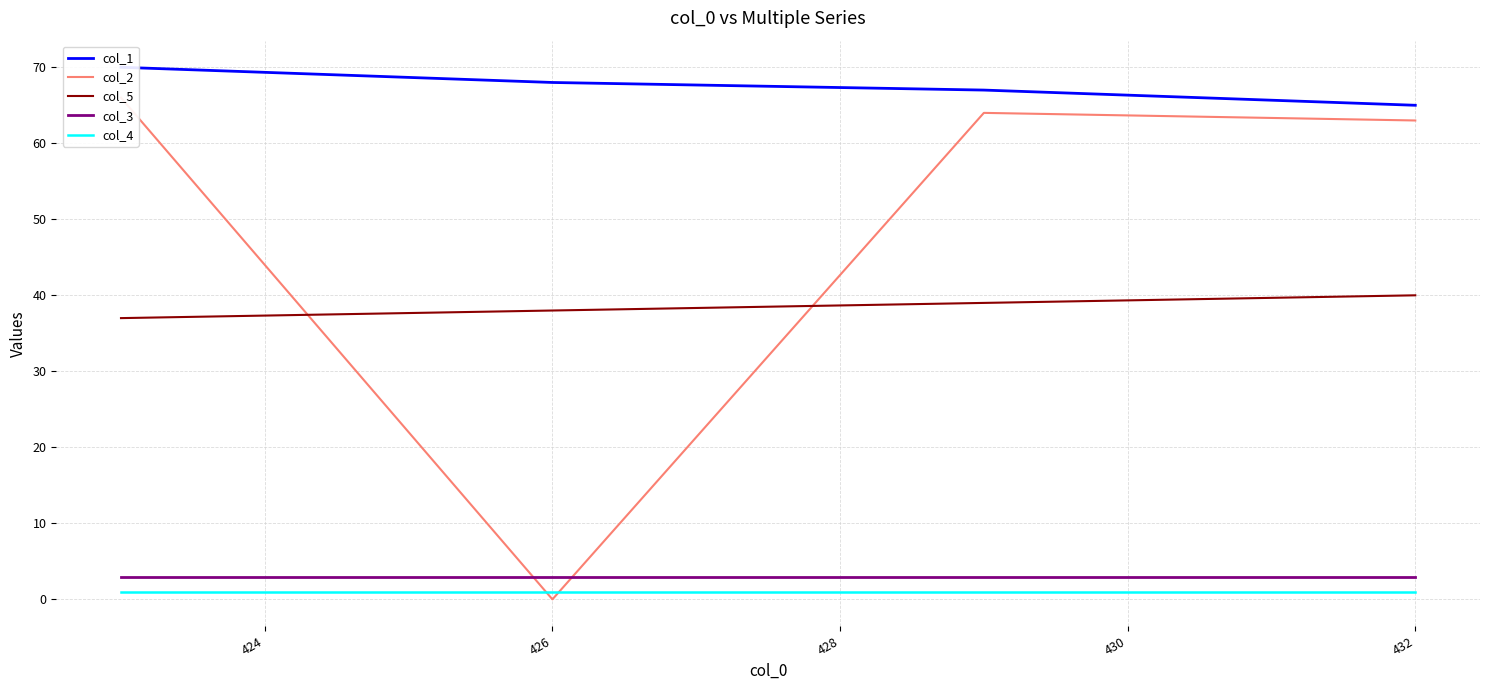

At how many categories does at least one series exceed 5?

4